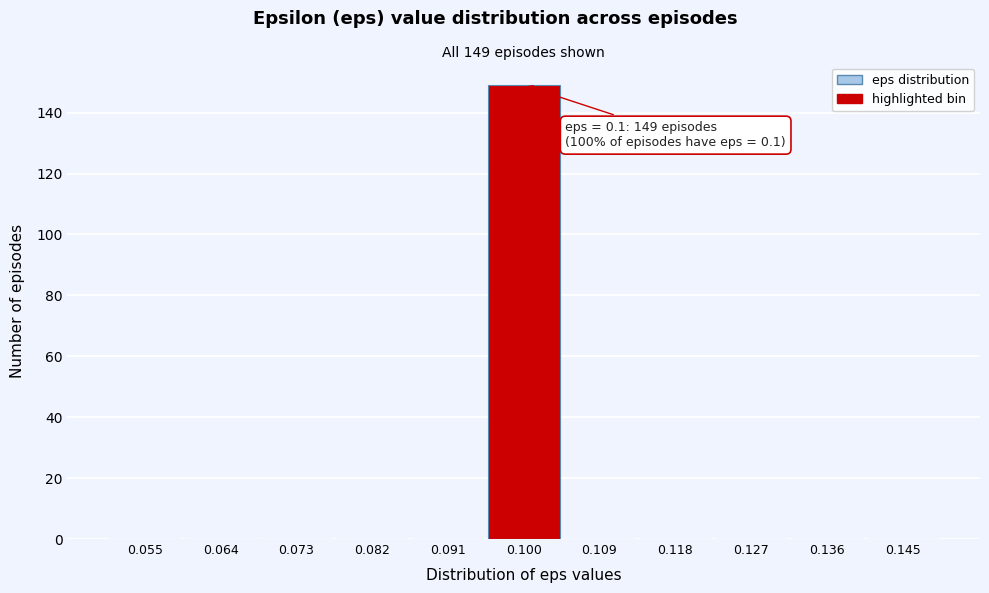

Which range on the x-axis has the tallest bar?

0.095 to 0.105